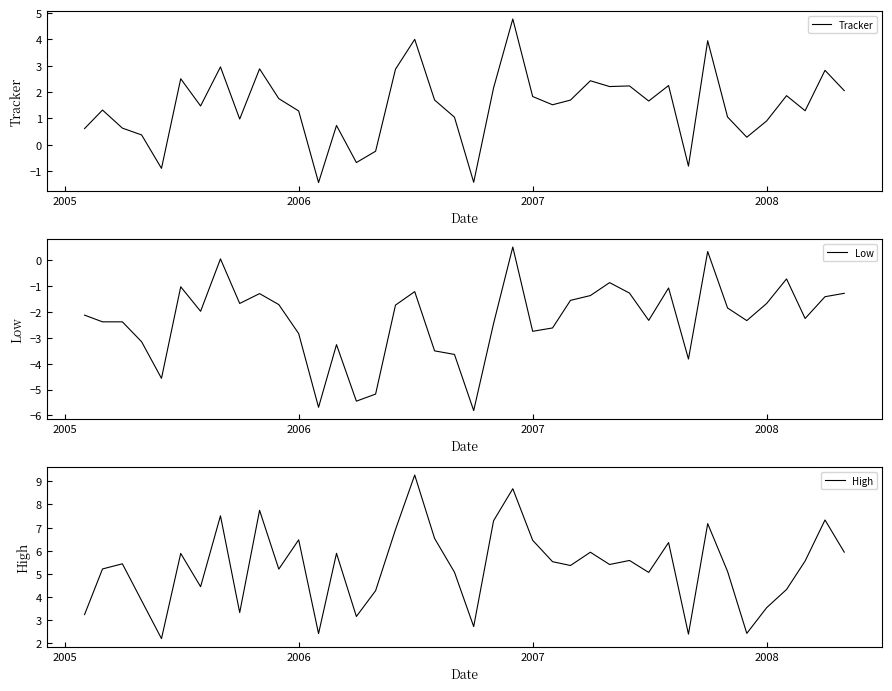

Which series has the widest spread of values?

High